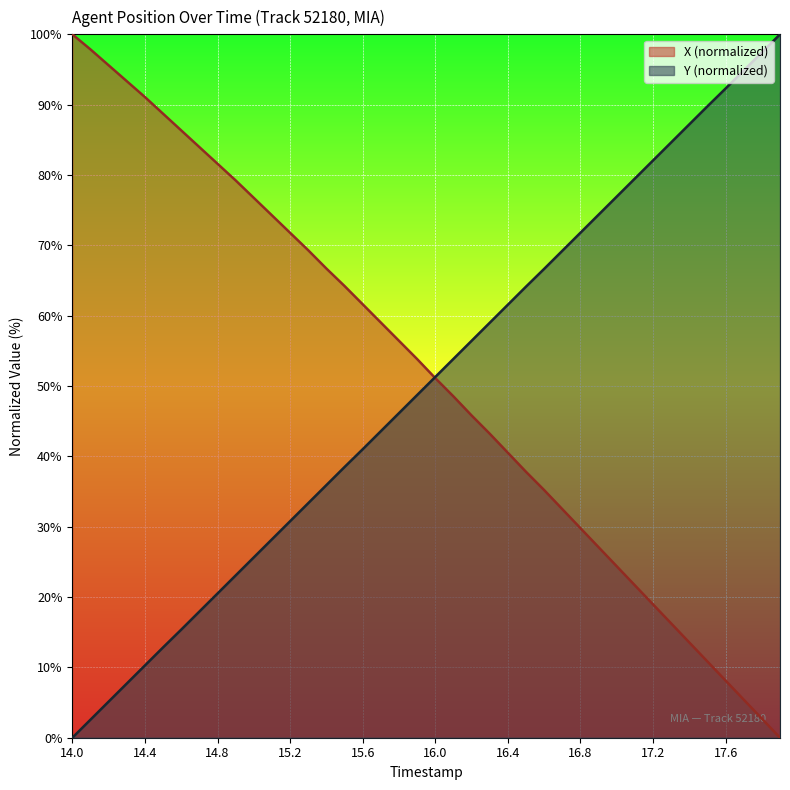

What is the sum of the X values at 15.5 and 17.4?

77.8